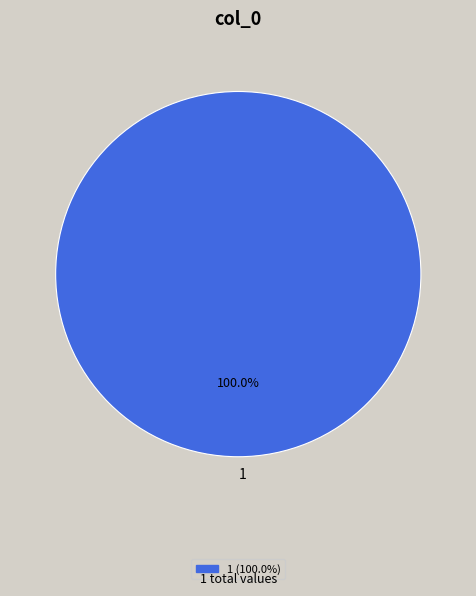

How many slices are in this pie chart?

1